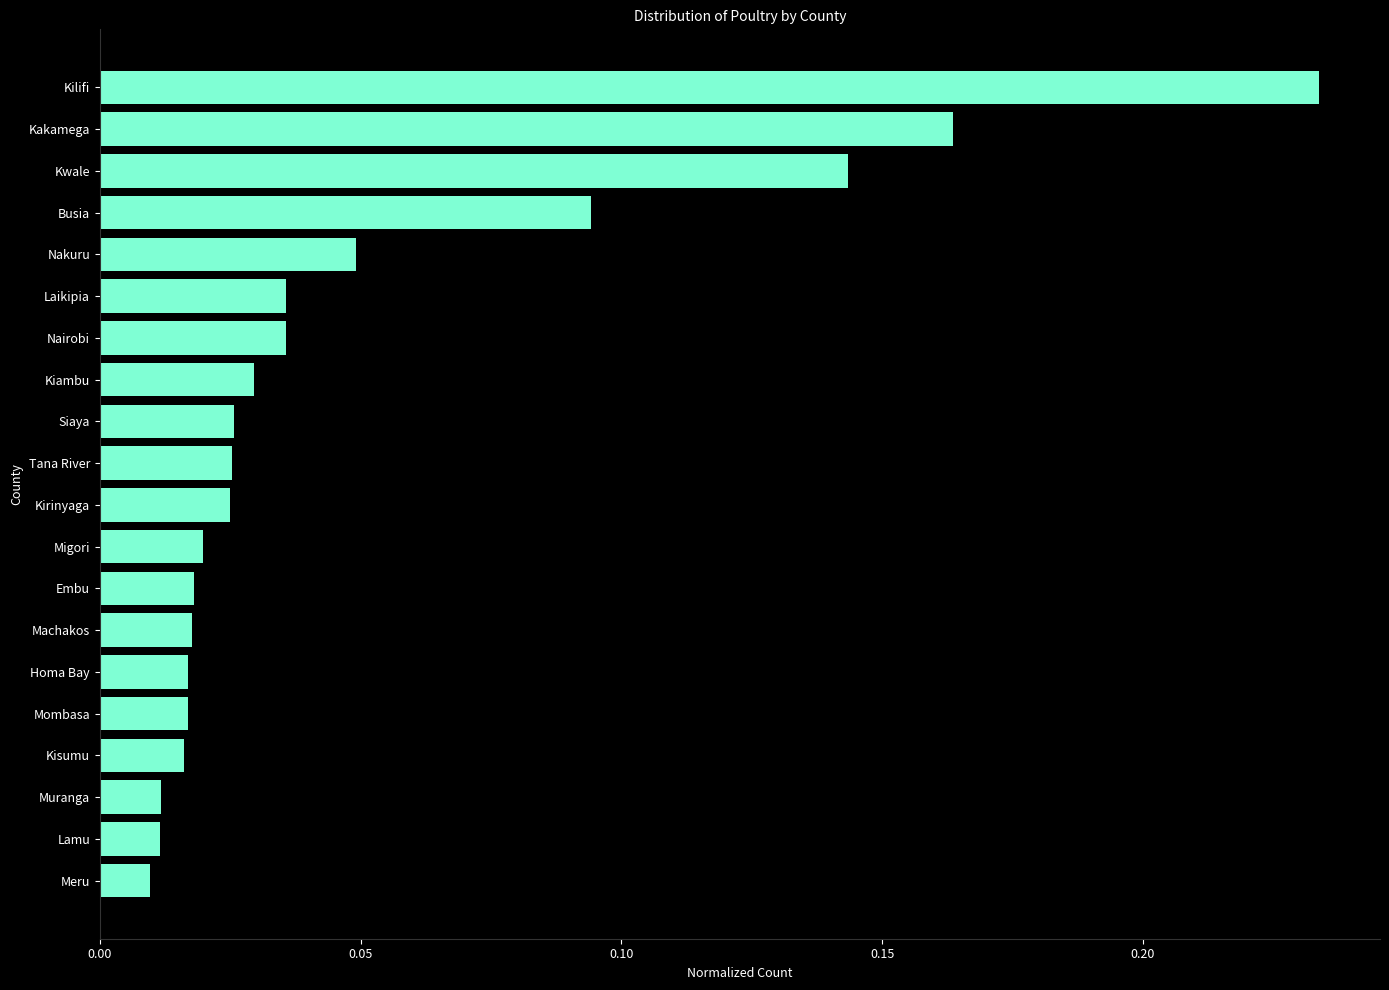

What is the sum of all values?

1.0